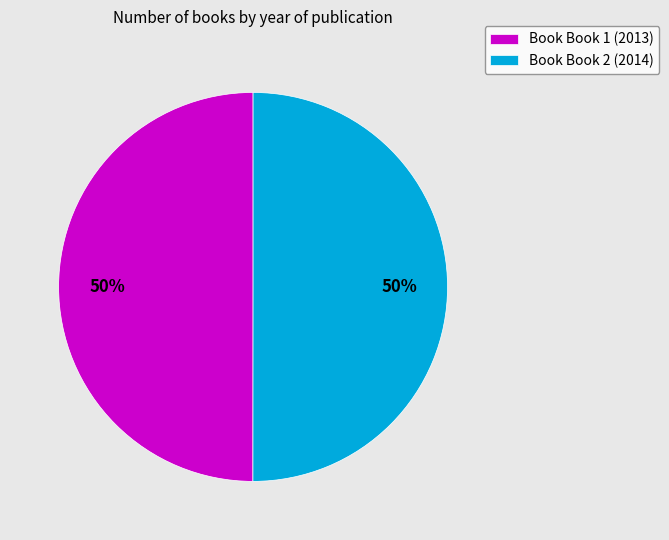

The Book Book 1 (2013) slice represents 50% of the pie. True or false?

True